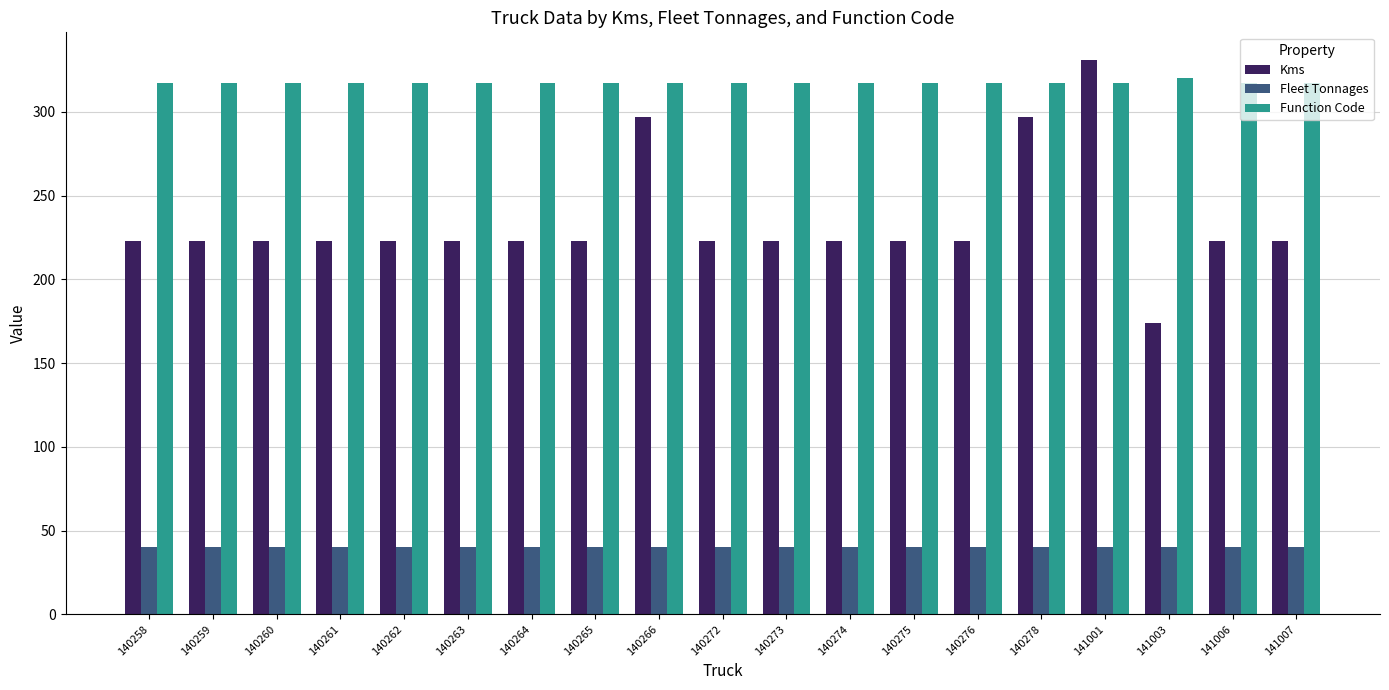

What is the value of the Kms bar at the 9th from the left?

297